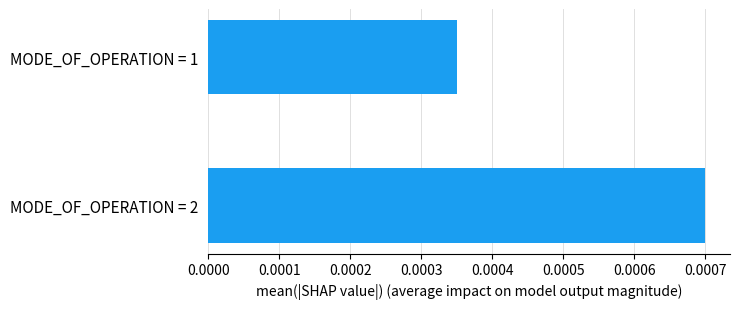

Where is the data nearest to the value 0?

MODE_OF_OPERATION = 1